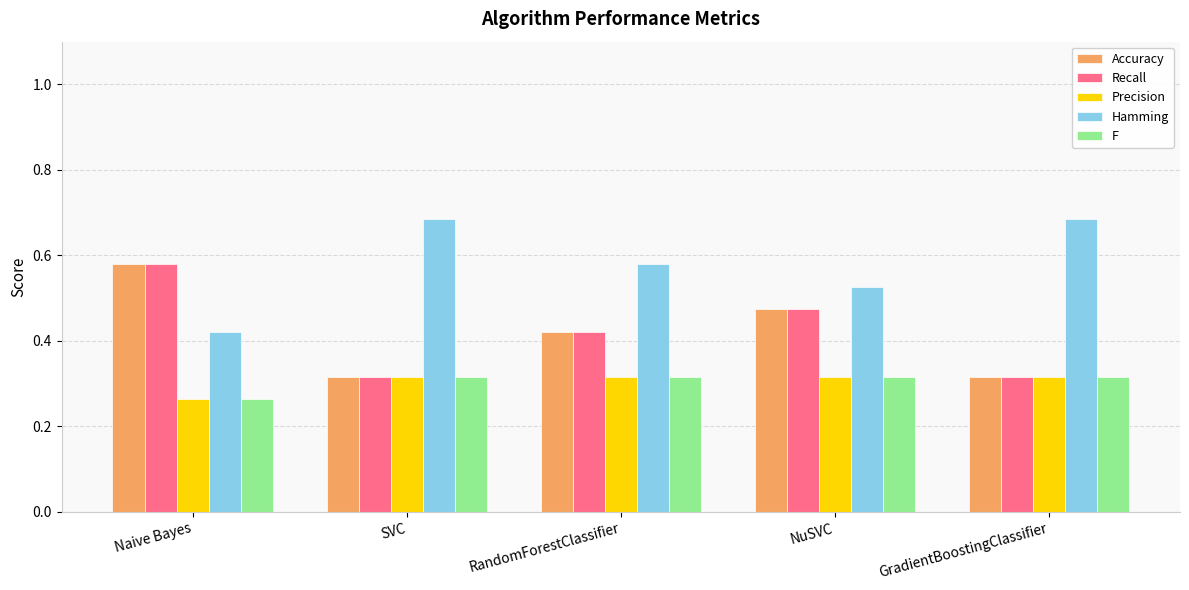

What is the sum of all F values?

1.5